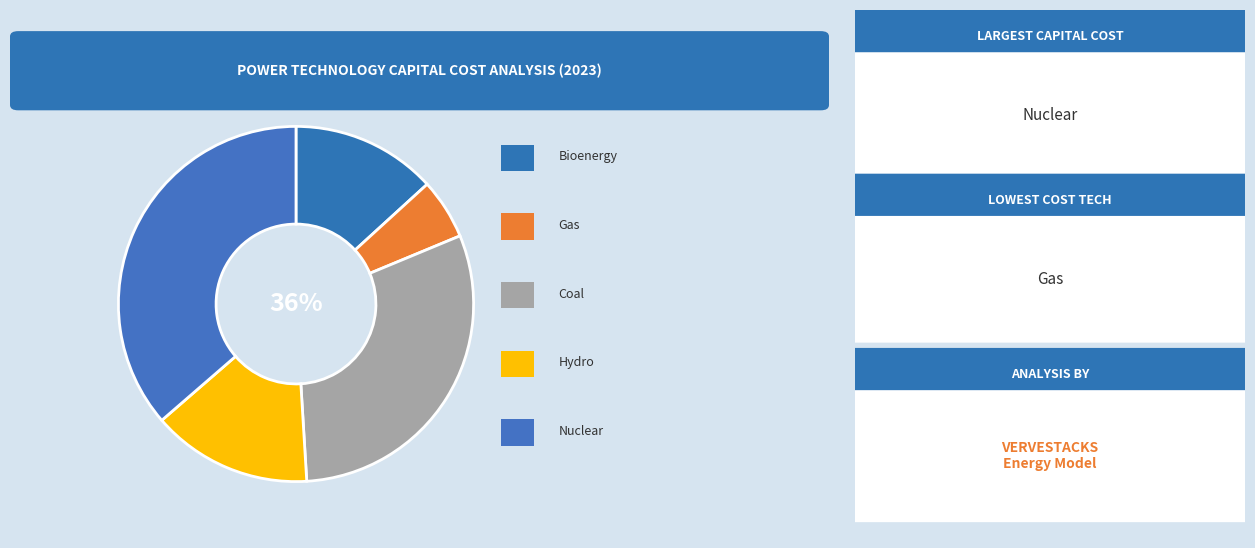

Is it true that coal is 19% of the pie?

False